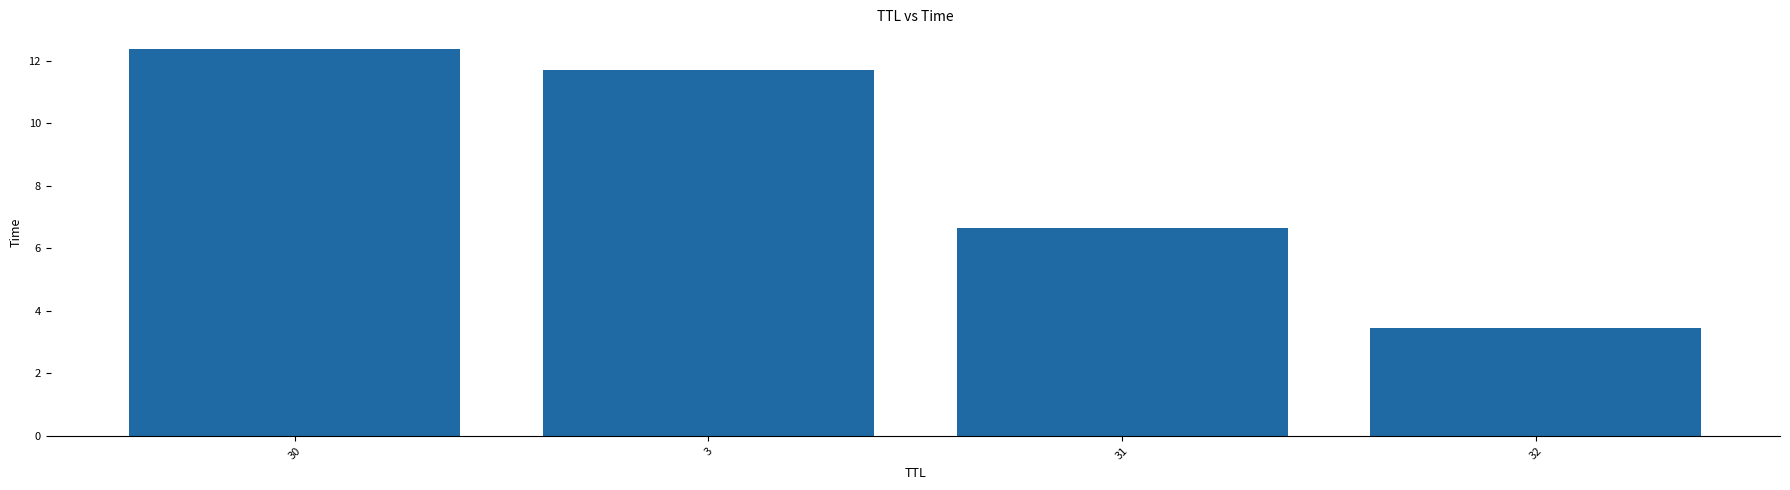

How many data points are less than 11?

2